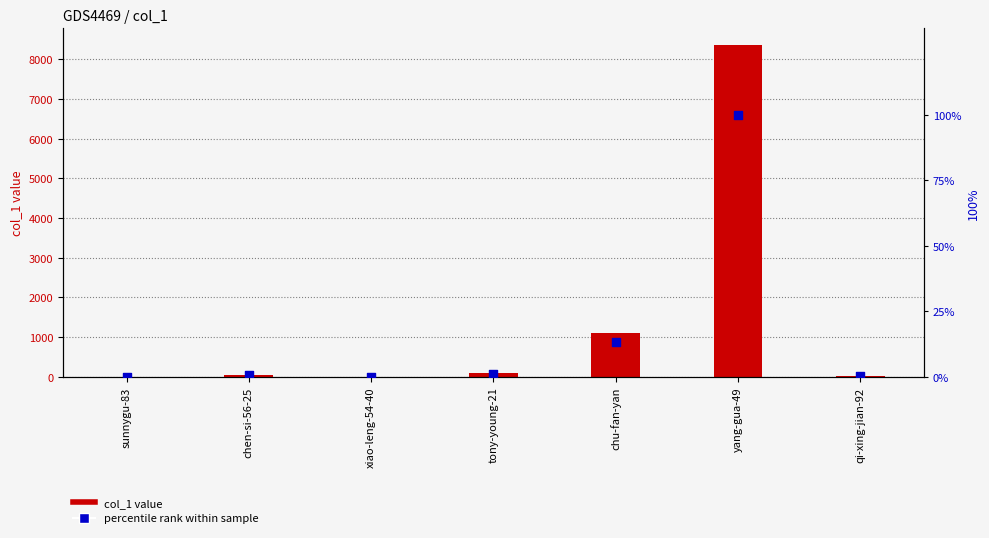

Which series contains the highest Y value?

col_1 value